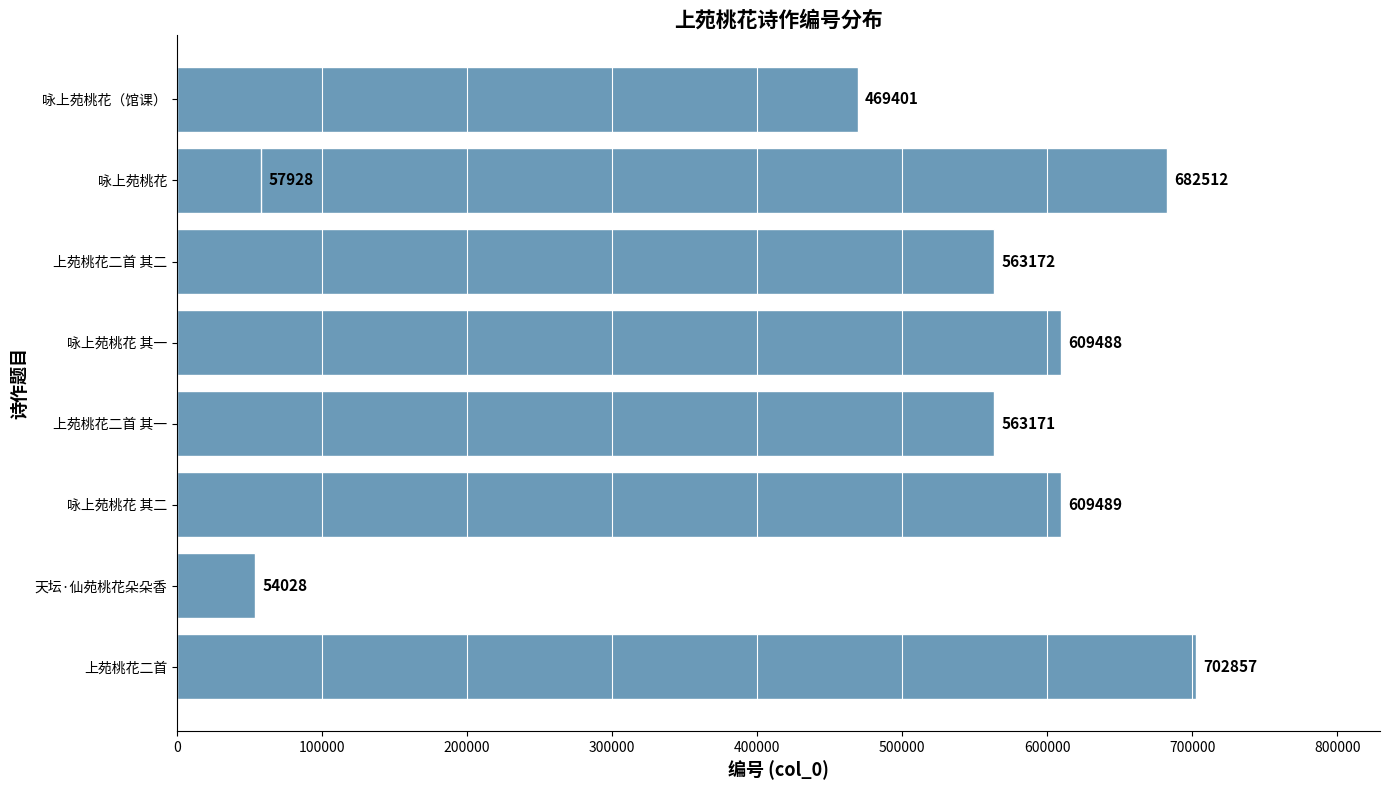

Reading left to right, what are all the values shown in this chart?

702857	54028	609489	563171	609488	563172	682512	469401	57928